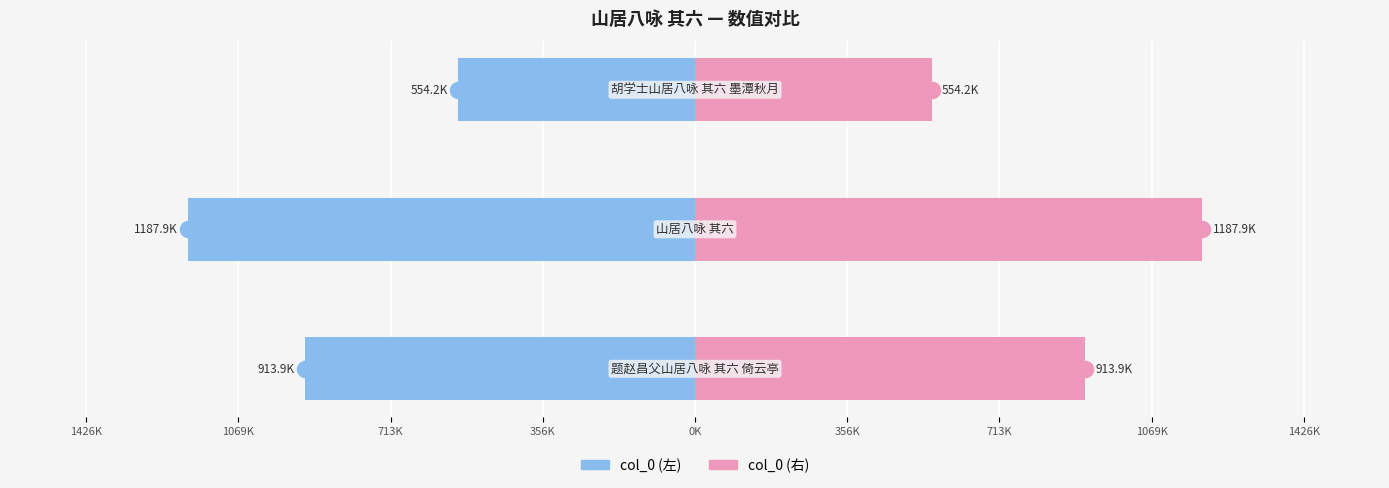

How many bars are there in each group?

2